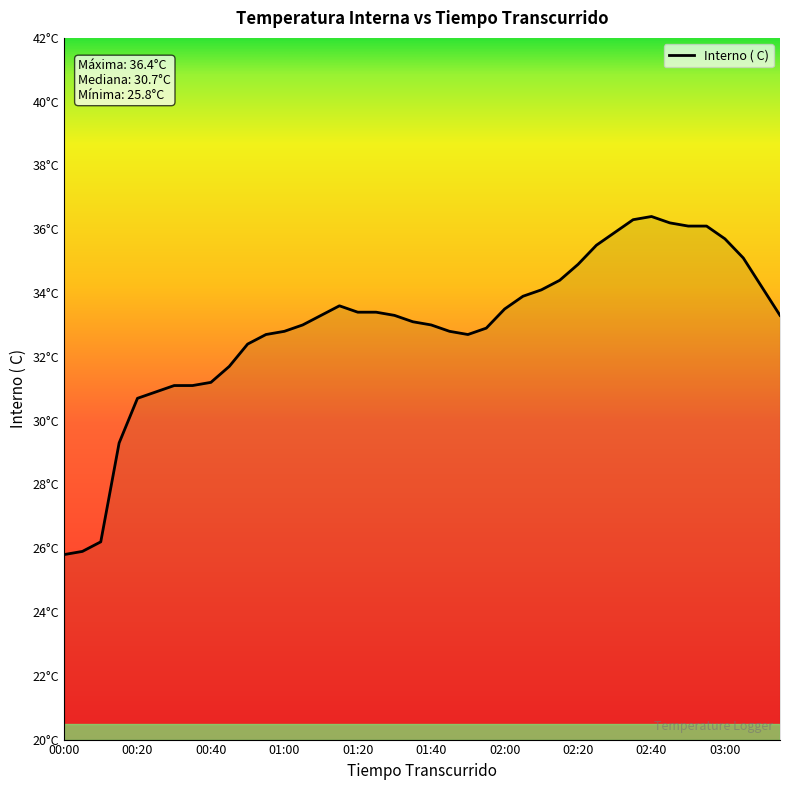

Does the chart have visible grid lines?

No